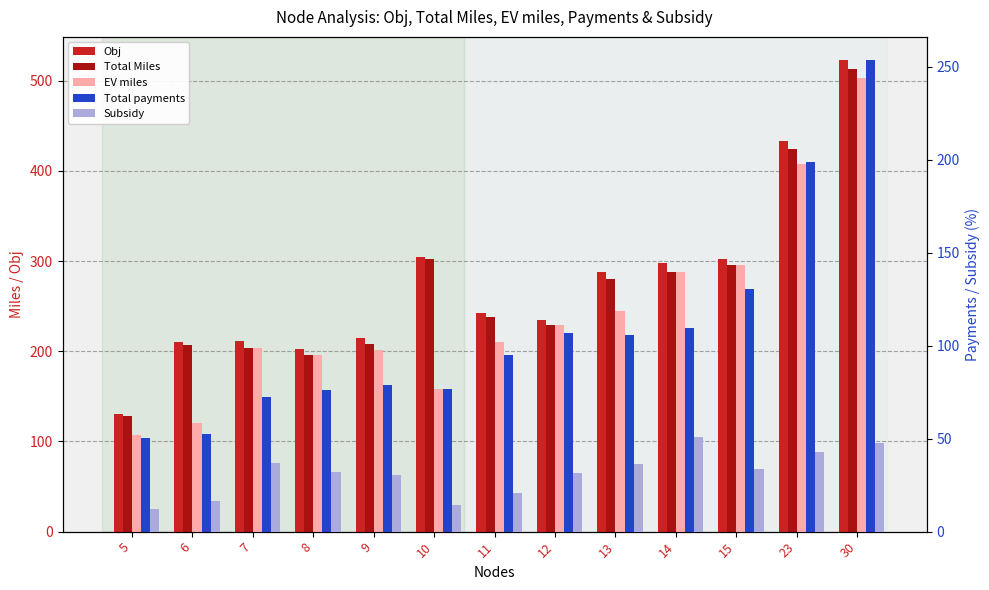

Reading right to left, transcribe all the data shown in this chart.

Obj: 522.4	432.6	302.4	298.0	287.6	234.9	242.0	304.9	214.2	202.2	210.9	210.5	130.4
Total Miles: 513.0	424.0	295.7	287.8	280.4	228.6	237.9	302.1	208.1	195.8	203.5	207.2	127.9
EV miles: 503.4	407.9	295.7	287.8	244.4	228.6	210.1	158.0	201.9	195.8	203.5	120.9	106.9
Total payments: 253.4	198.7	130.3	109.8	105.7	106.9	95.1	76.7	78.8	76.4	72.4	52.7	50.4
Subsidy: 47.5	42.7	33.8	50.7	36.3	31.6	20.5	14.2	30.5	32.1	36.7	16.5	12.1